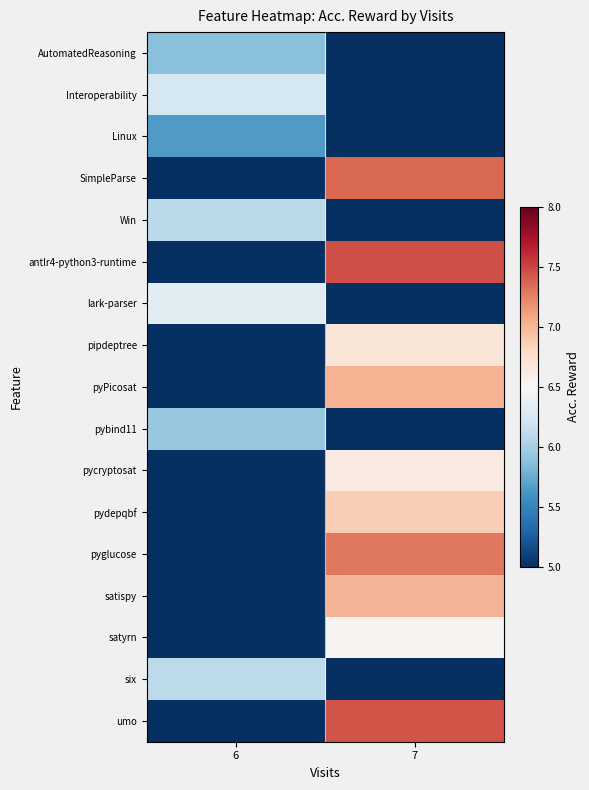

At how many categories does at least one series exceed 5?

2